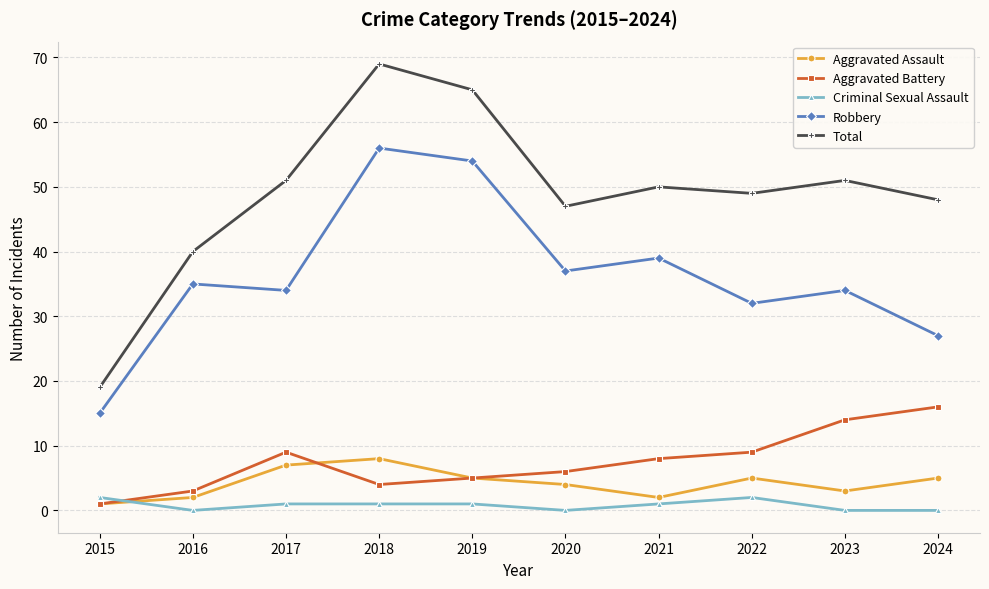

Which series has the widest spread of values?

Total